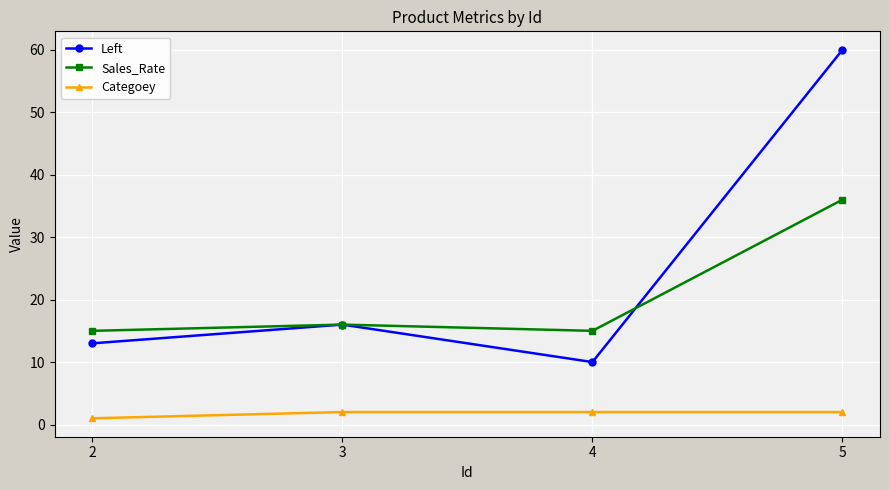

How many lines are shown in the chart?

3